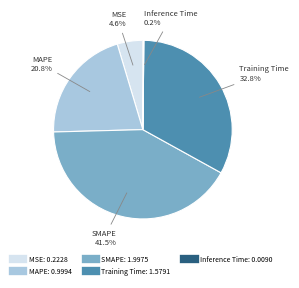

The Training Time slice represents 18% of the pie. True or false?

False